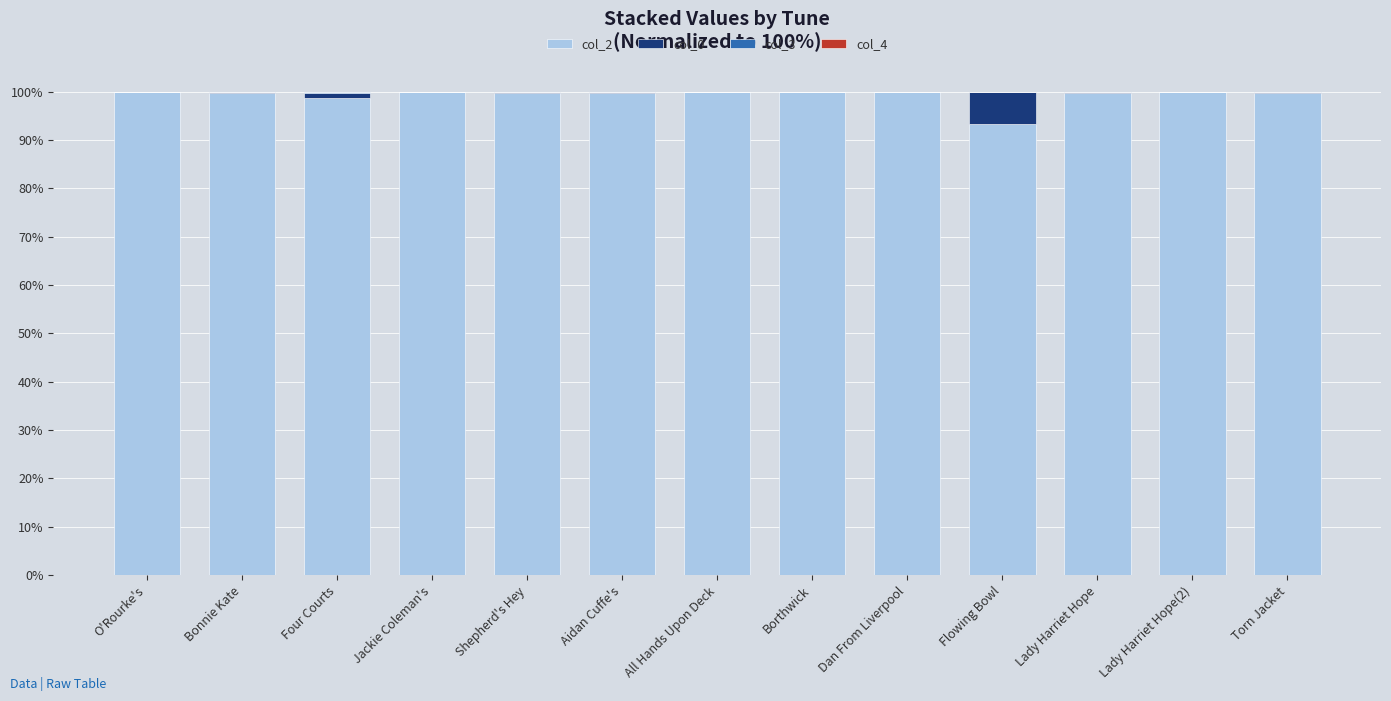

The value of col_2 at Lady Harriet Hope(2) is 173.4. True or false?

False